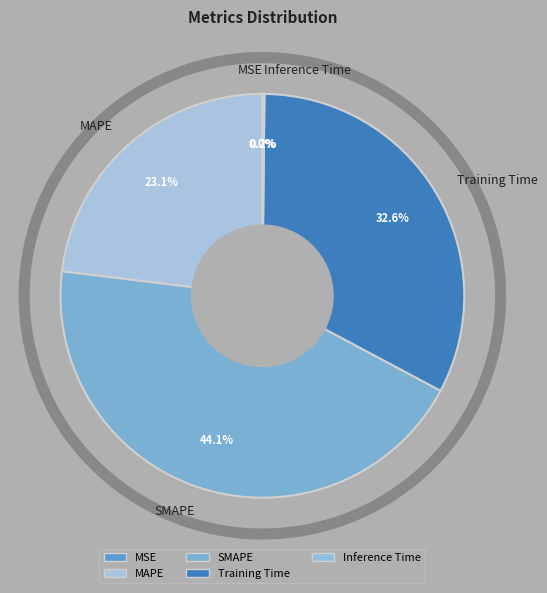

Which slice is the smallest?

MSE